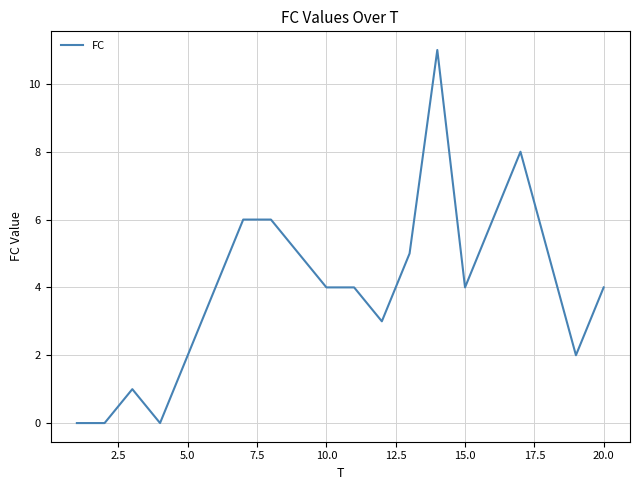

What is the difference between the maximum and minimum values?

11